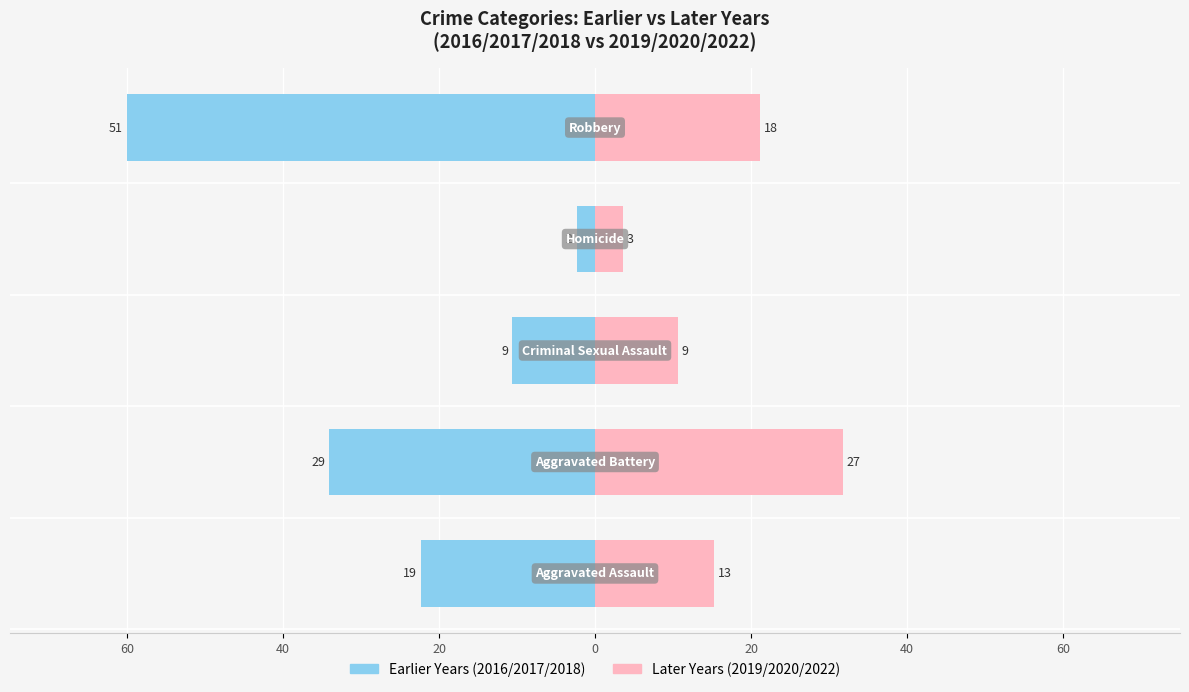

What is the difference between the highest and lowest values at 40?

65.9